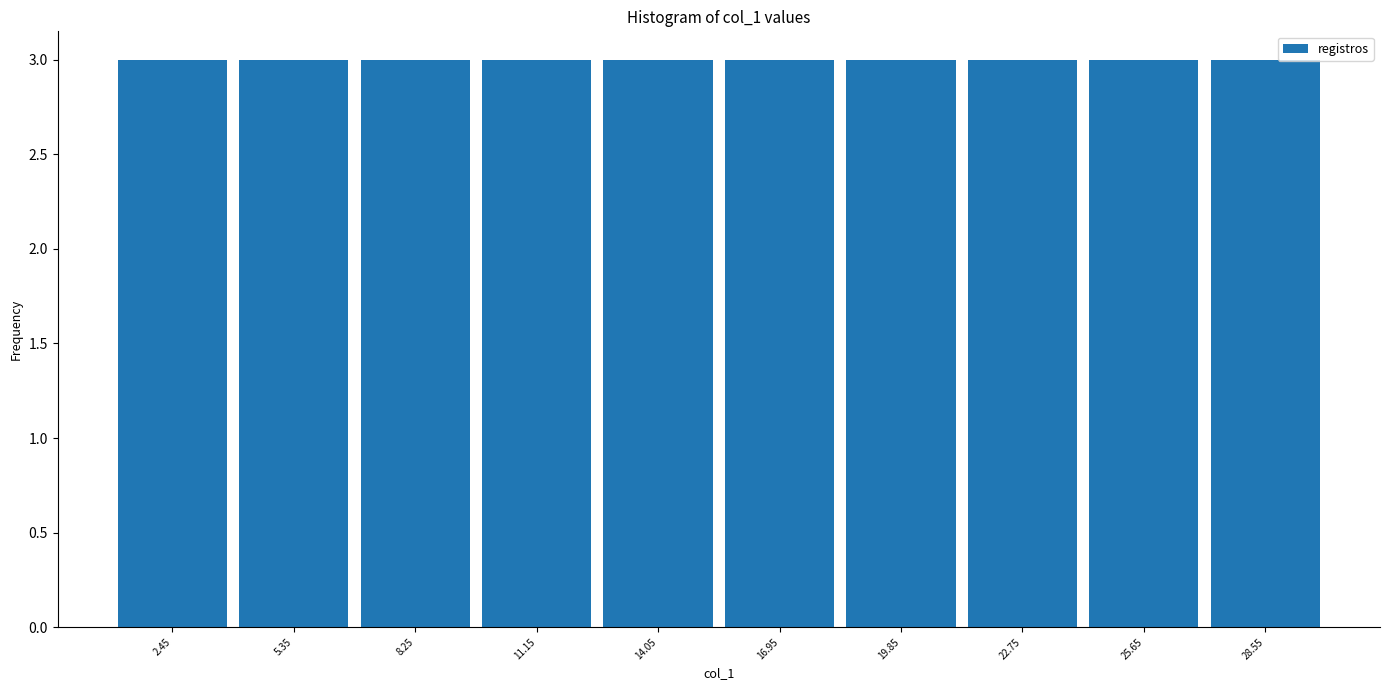

What is the height of the bar covering 12.6 to 15.5 on the x-axis? Neither the bar edges nor the heights are printed on the chart, so give them approximately, as read against the axes.

3